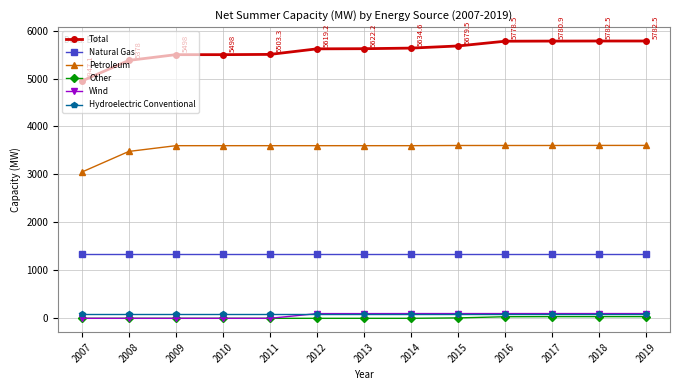

What are all the series names shown in the legend?

Total, Natural Gas, Petroleum, Other, Wind, Hydroelectric Conventional